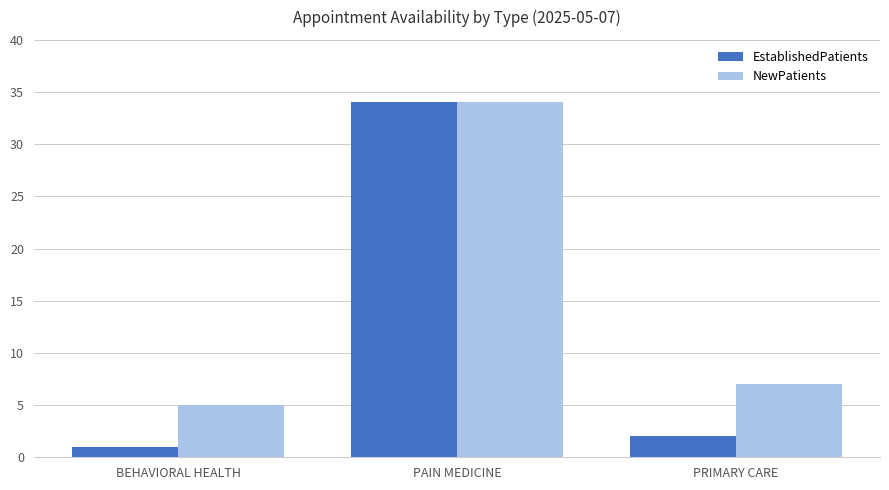

What is the difference between the EstablishedPatients values at PRIMARY CARE and PAIN MEDICINE?

32